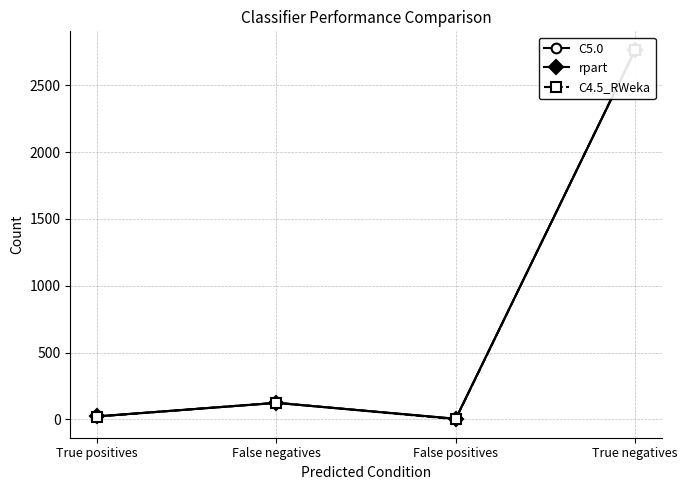

How many data points does each series have?

4